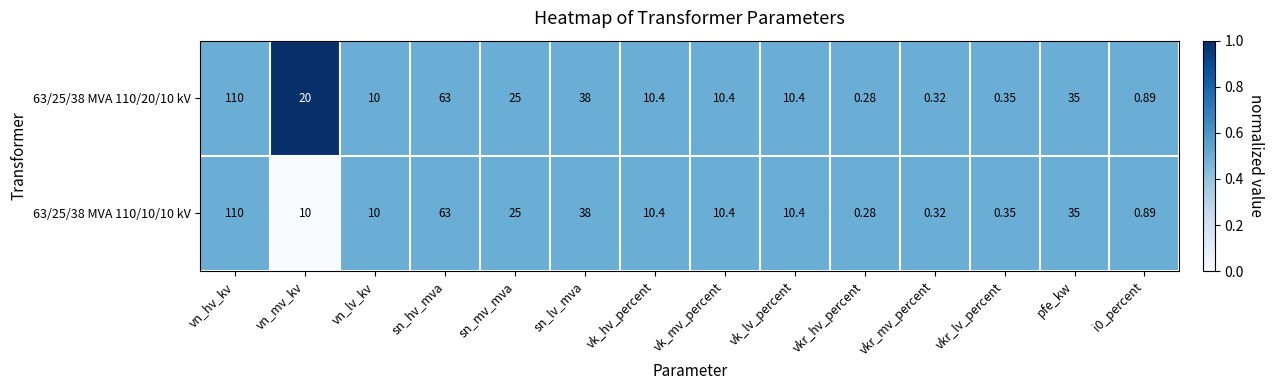

At which label does 63/25/38 MVA 110/20/10 kV reach its minimum?

vkr_hv_percent